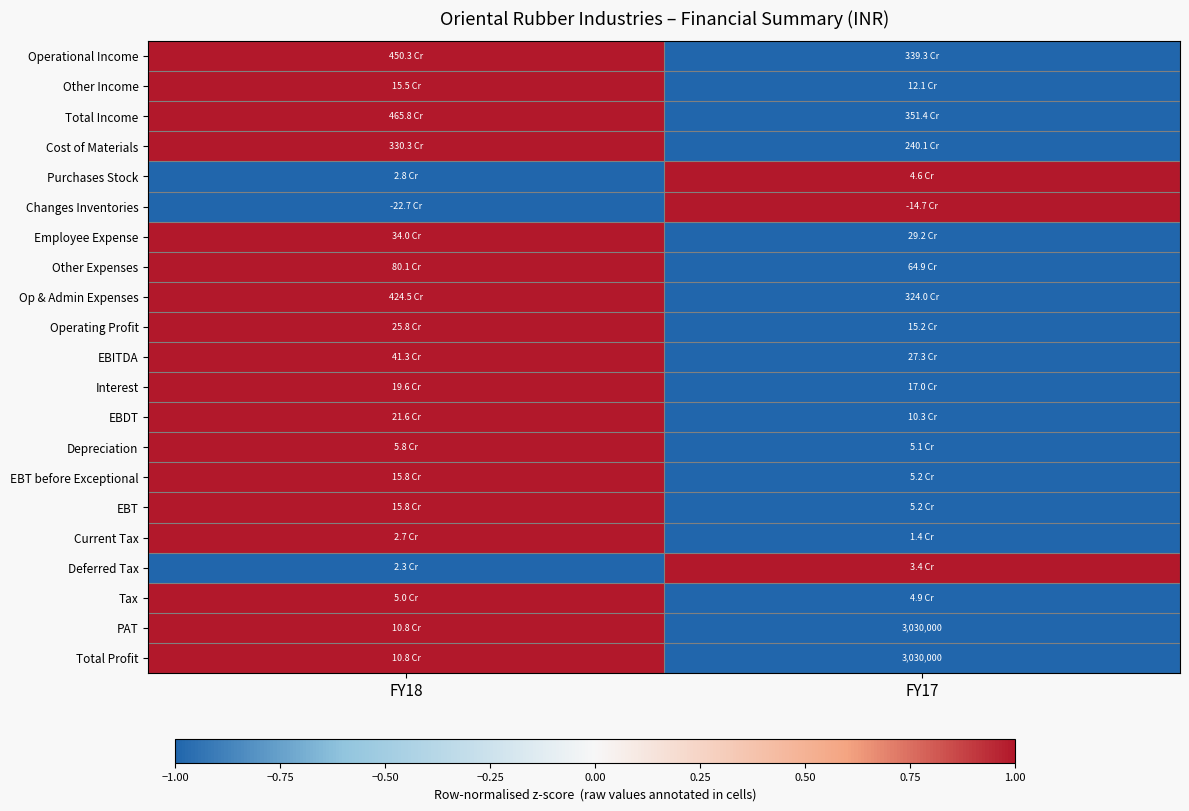

Is the value of Current Tax at FY18 greater than the value of Operational Income at FY17?

Yes